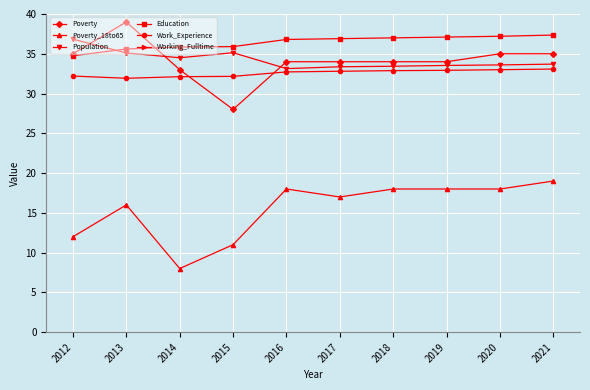

At which category is the sum across all series the highest?

2021